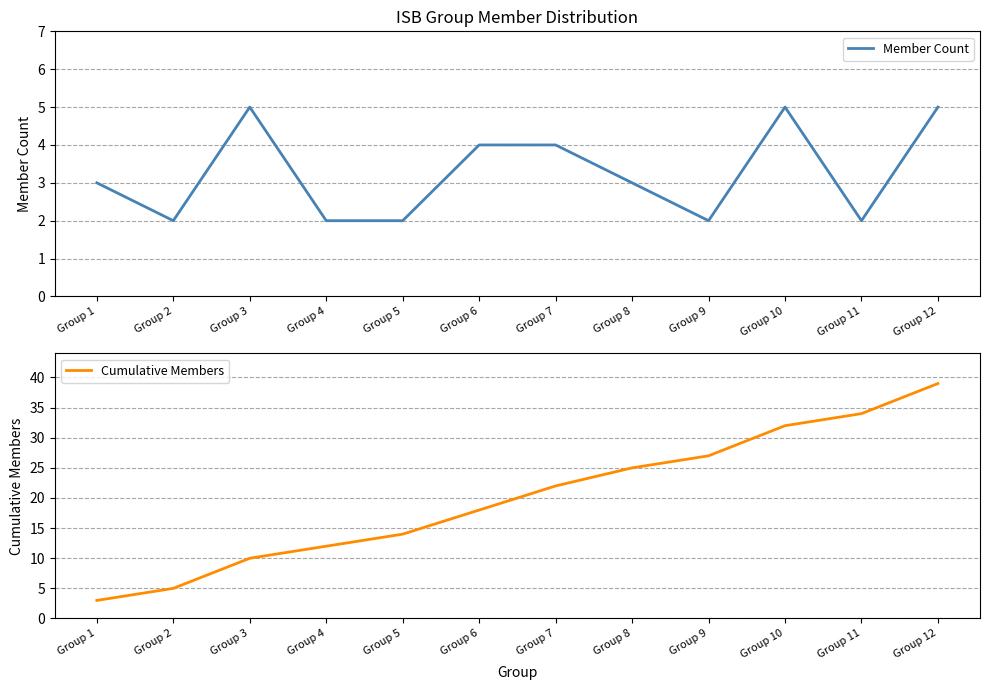

Between Group 5 and Group 12, which series saw the biggest shift?

Cumulative Members